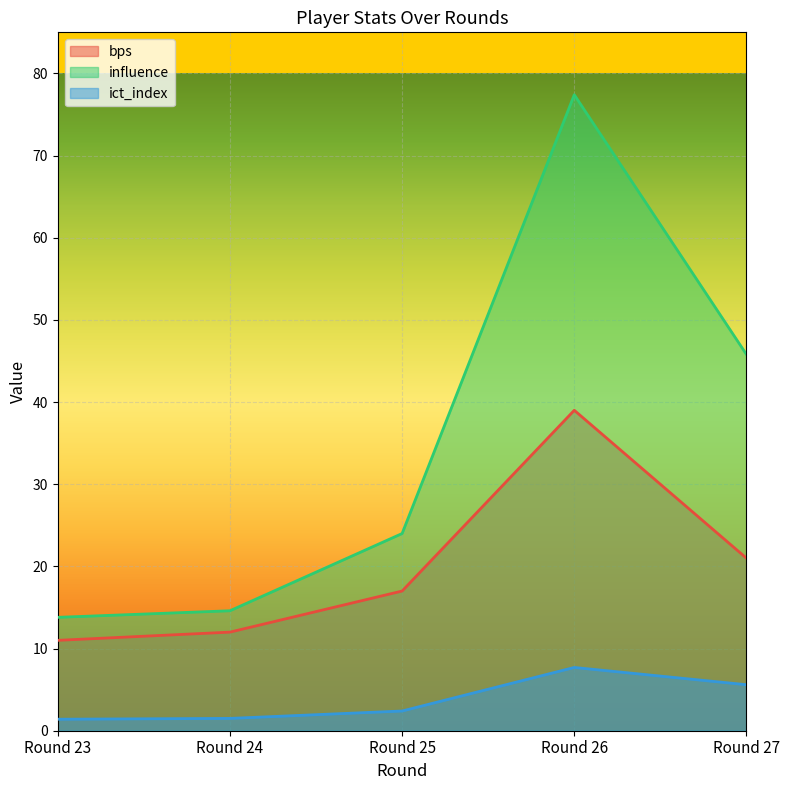

What is the minimum value for influence?

13.8